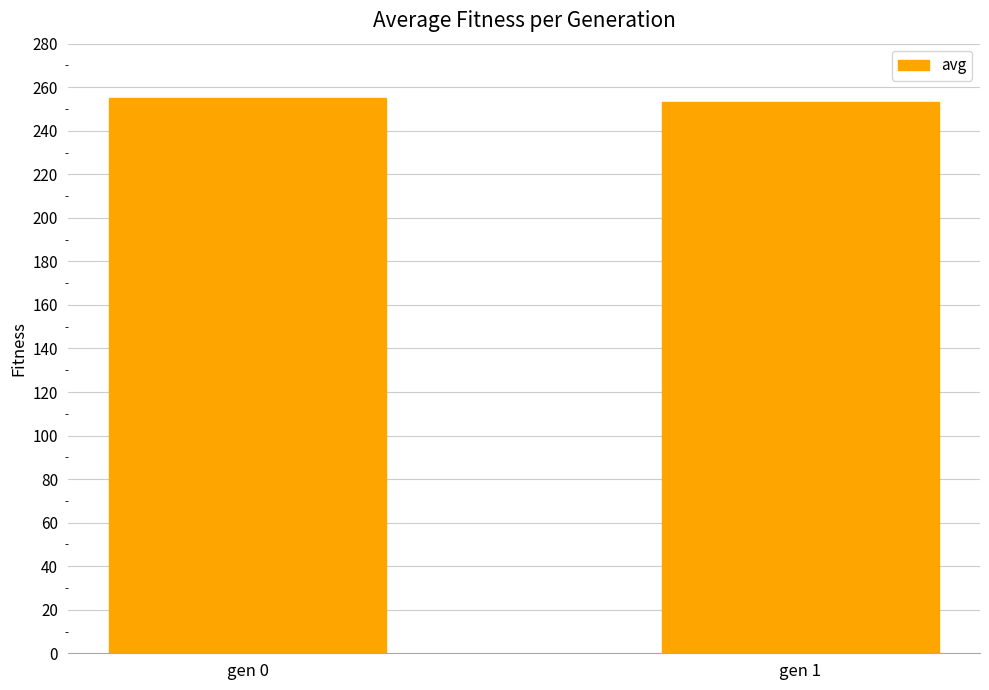

What is the greatest value displayed?

254.8